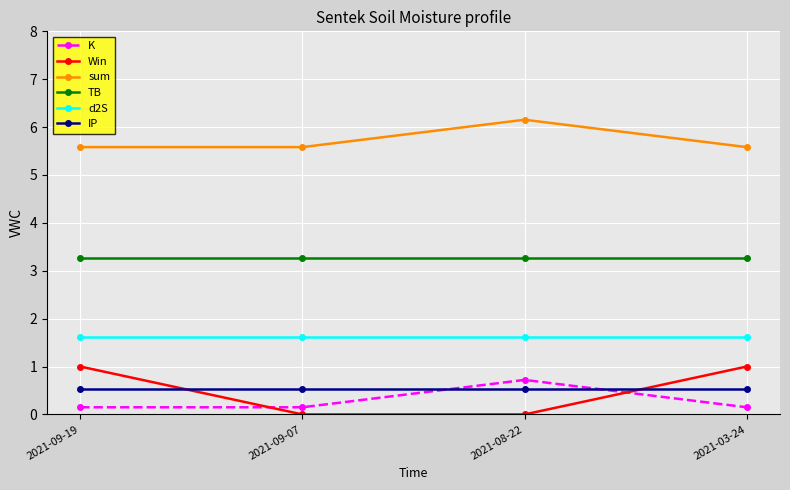

Count the number of data series in this chart.

6